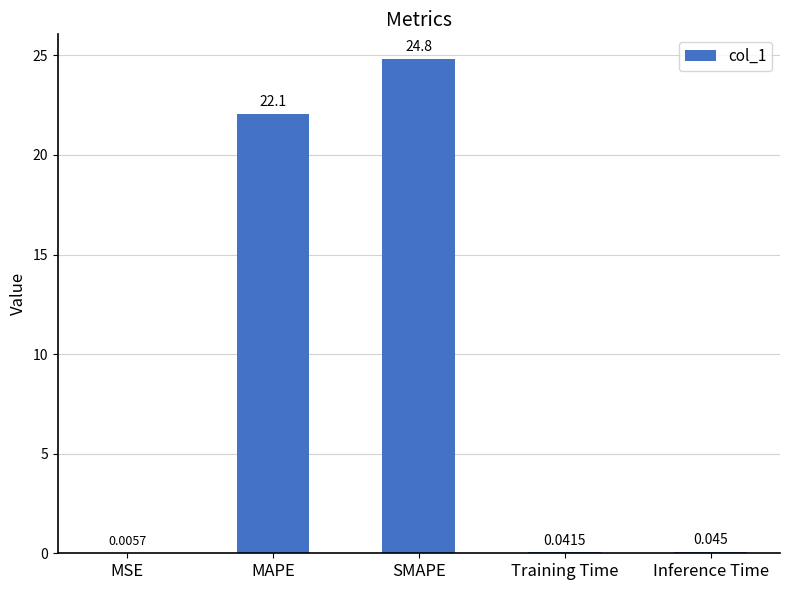

Which category has the highest value across all series?

SMAPE